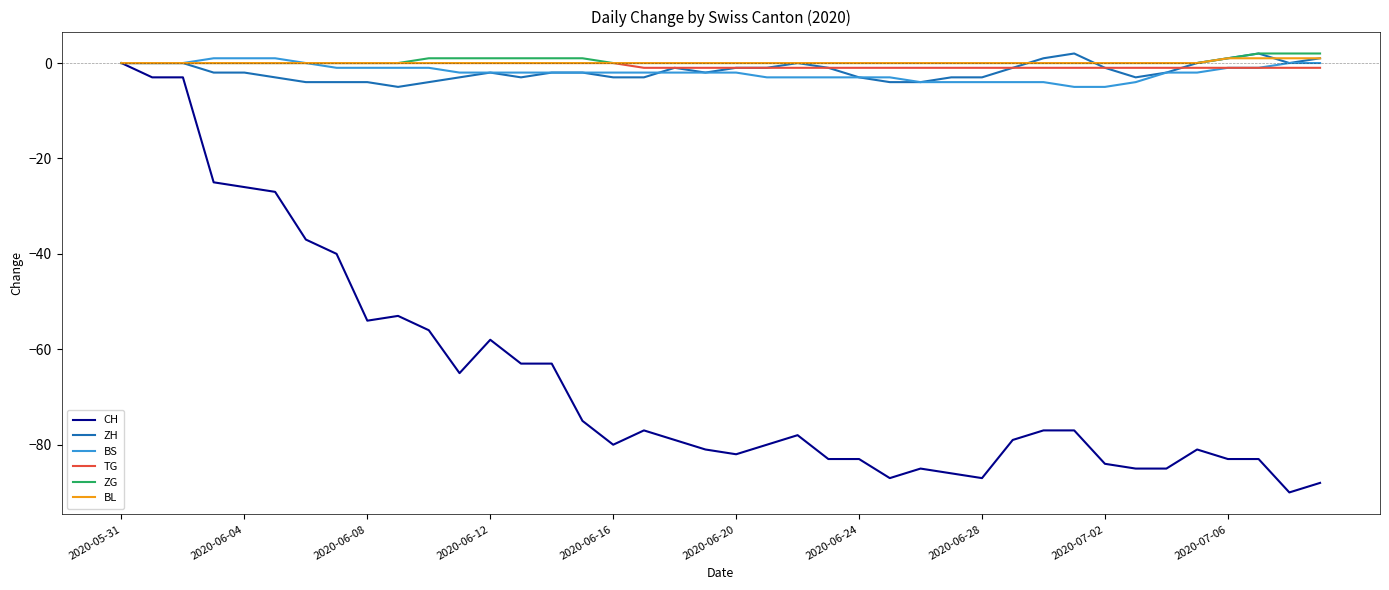

What is the lowest value of the CH series?

-90